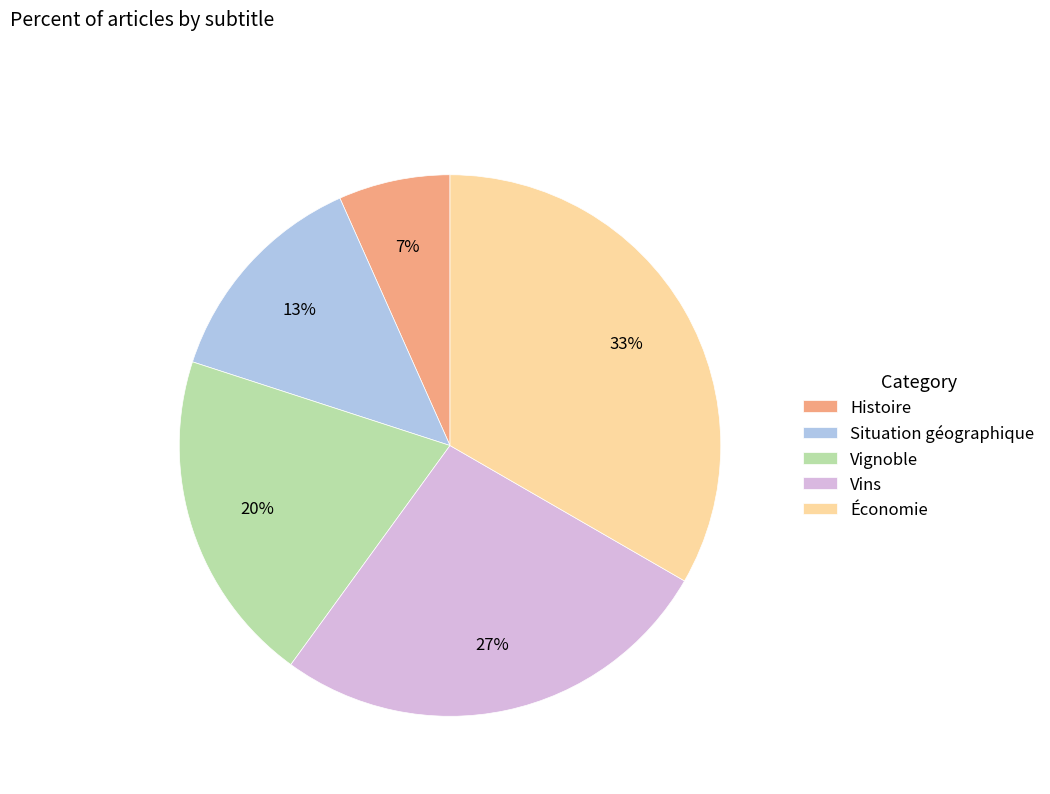

Does any single category account for the majority?

No